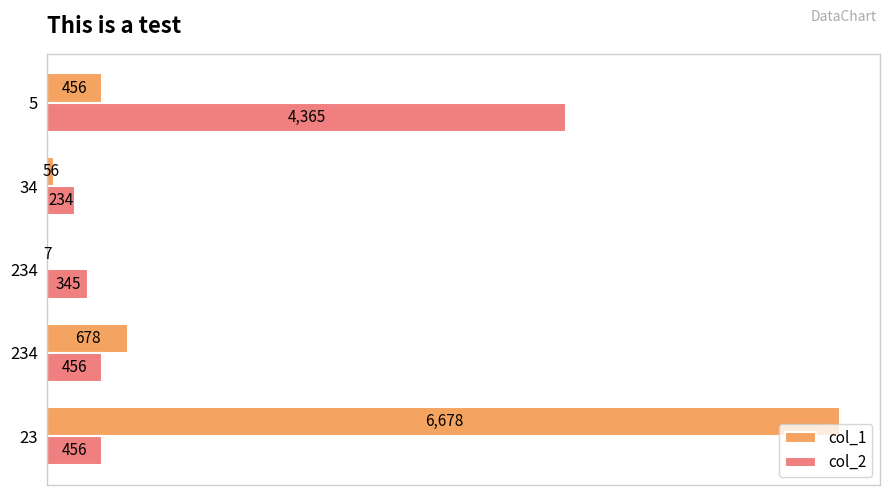

What are all the series names shown in the legend?

col_1, col_2